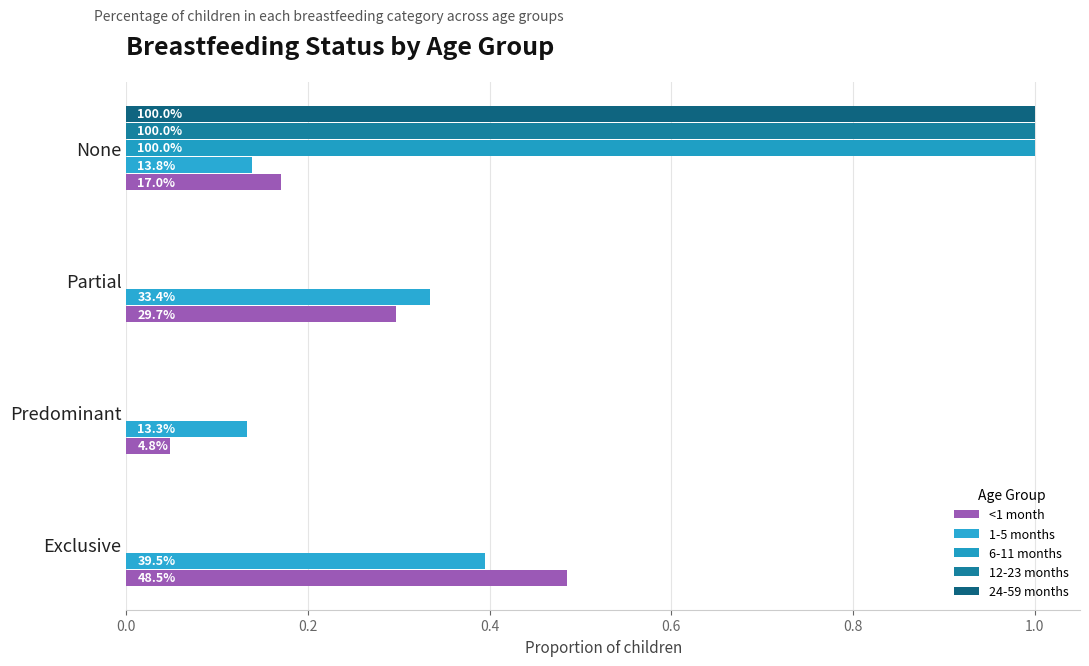

What is the difference between the maximum and minimum values in the <1 month series?

0.4